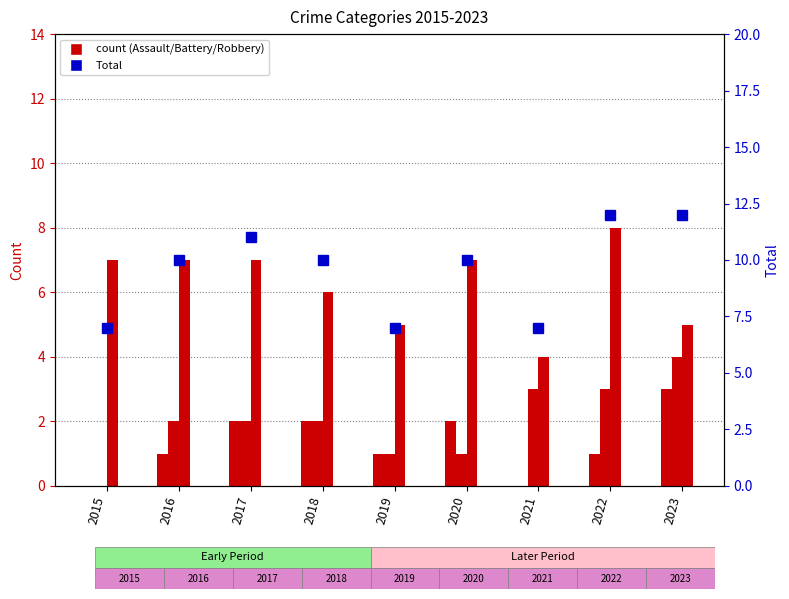

Between 2019 and 2022, which series saw the biggest shift?

Total